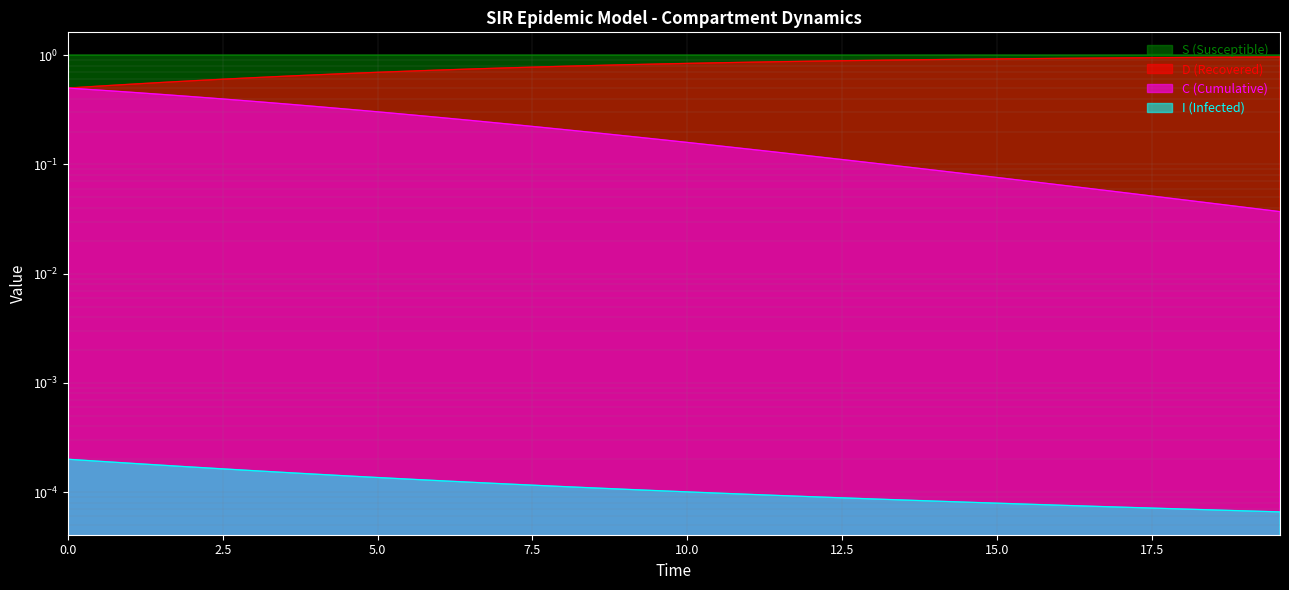

What is the maximum value shown in the chart?

1.0